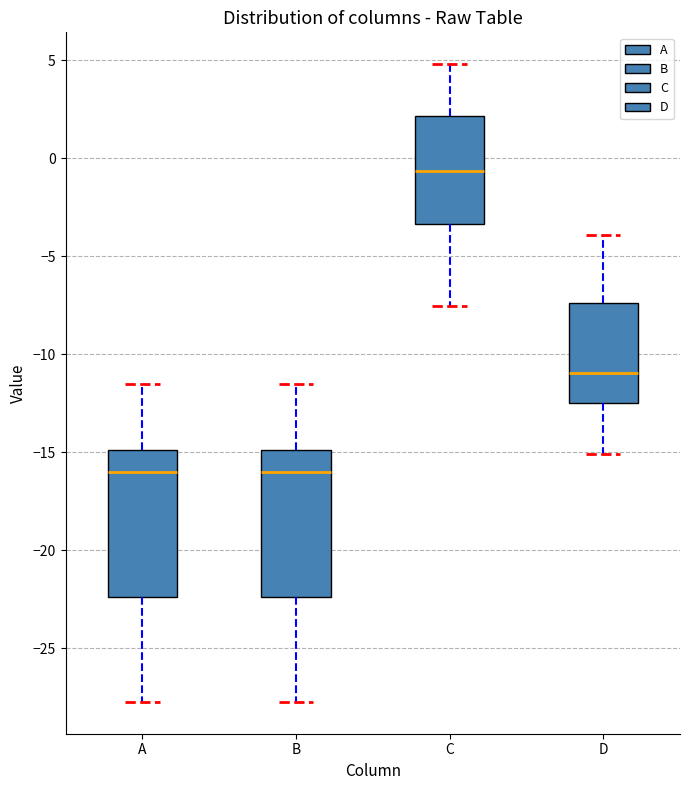

Reading left to right, transcribe this box plot: for each box, give where its median line is, the range the box spans, and where its two whiskers end, as read against the y-axis. The values are not printed on the chart, so give them approximately, as read against the axis.

A: median -16.0, box -22.5 to -15.0, whiskers -27.5 to -11.5
B: median -16.0, box -22.5 to -15.0, whiskers -27.5 to -11.5
C: median -0.5, box -3.5 to 2.0, whiskers -7.5 to 5.0
D: median -11.0, box -12.5 to -7.5, whiskers -15.0 to -4.0